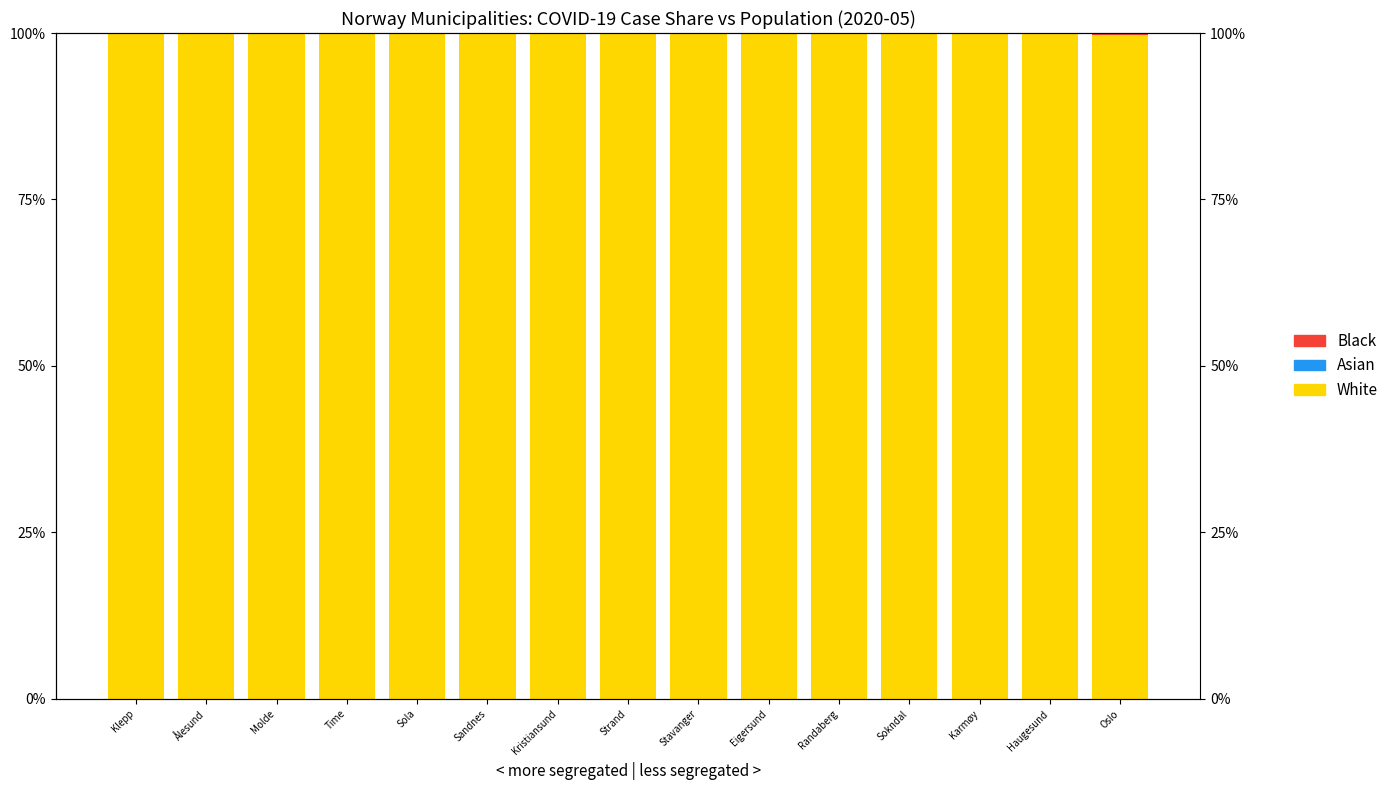

Reading right to left, extract all data points from this chart.

White: 99.6	99.8	99.8	99.8	99.9	99.9	99.9	99.9	99.9	99.9	99.9	99.9	100.0	100.0	100.0
Asian: 0.0	0.0	0.0	0.0	0.0	0.0	0.0	0.0	0.0	0.0	0.0	0.0	0.0	0.0	0.0
Black: 0.4	0.2	0.2	0.2	0.1	0.1	0.1	0.1	0.1	0.1	0.1	0.1	0.0	0.0	0.0